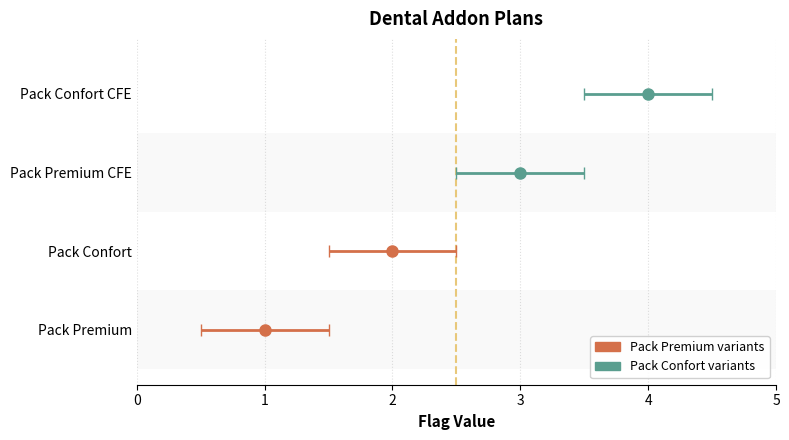

What position from the right is Pack Confort?

3